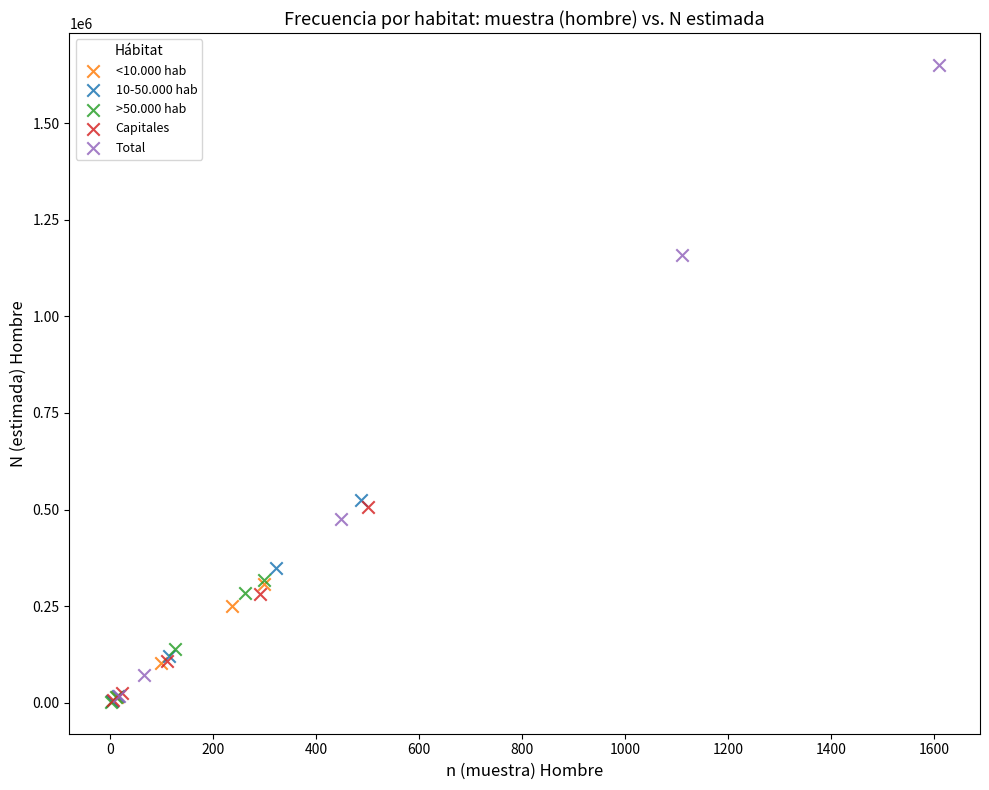

What are all the series names shown in the legend?

<10.000 hab, 10-50.000 hab, >50.000 hab, Capitales, Total